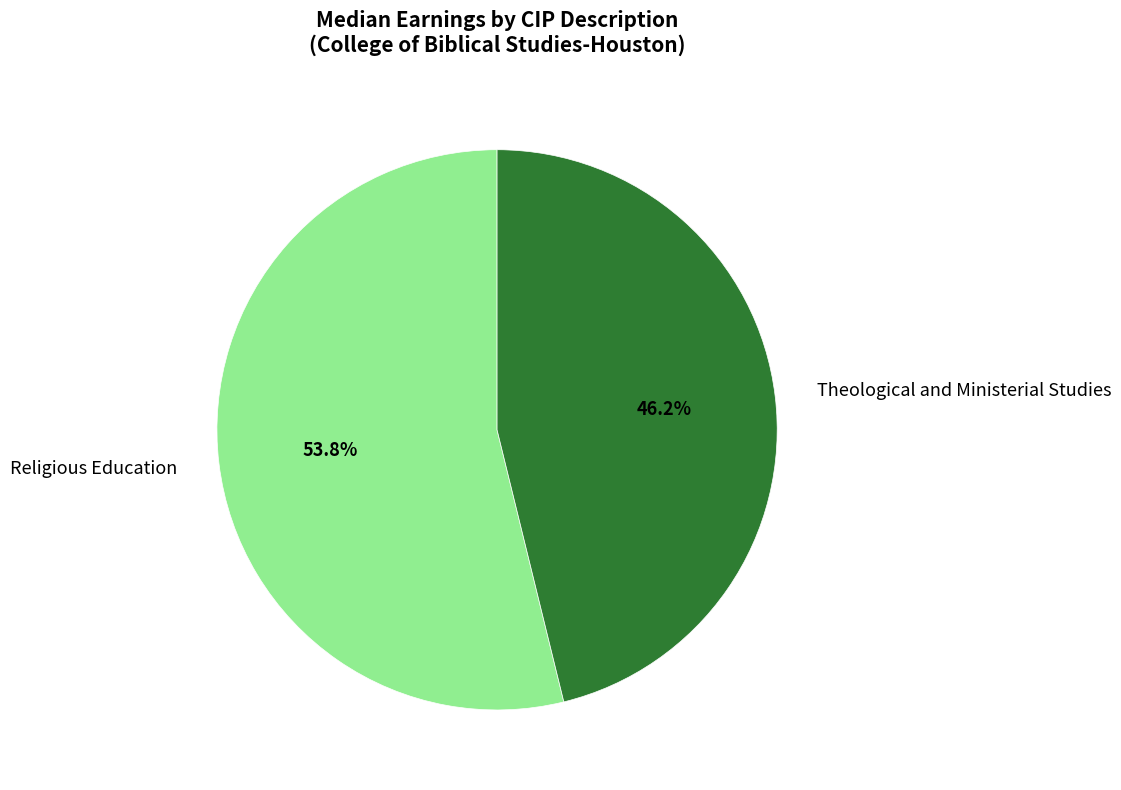

What percentage is the Religious Education slice, to the nearest percent?

54%